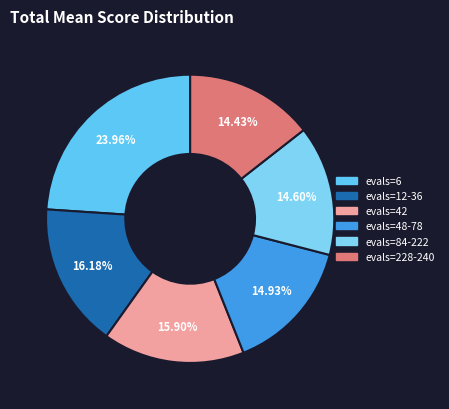

What is the smallest slice in the pie chart?

228-240